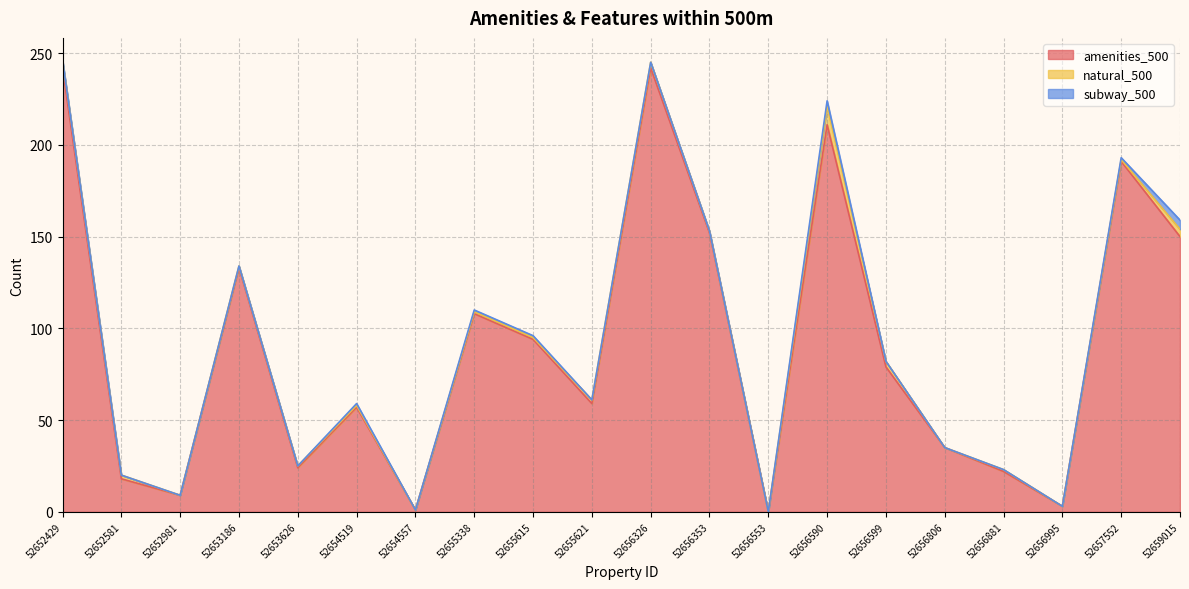

List the series in order of their peak value, lowest first.

subway_500, natural_500, amenities_500